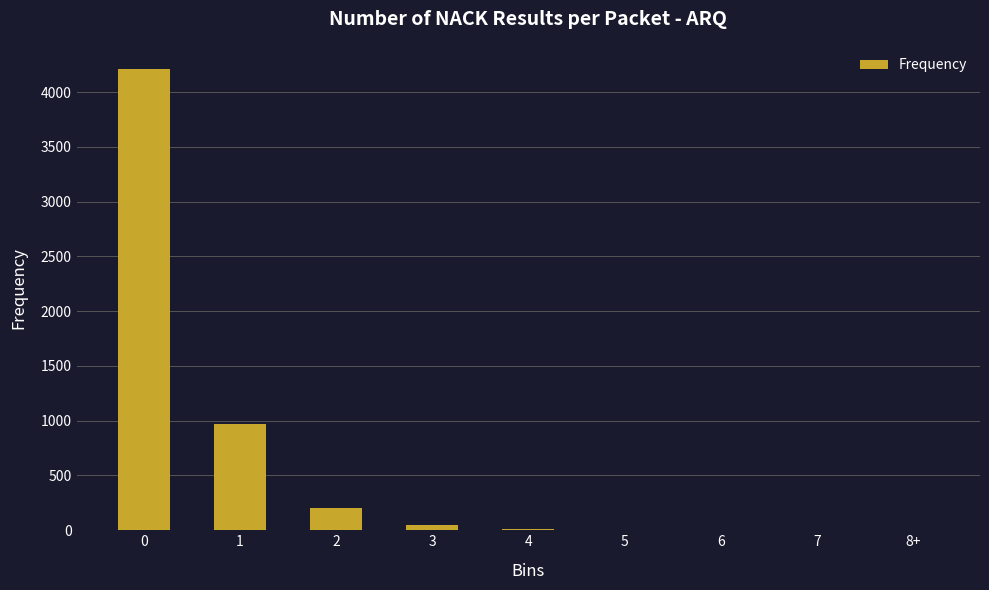

Count the number of categories in the chart.

9